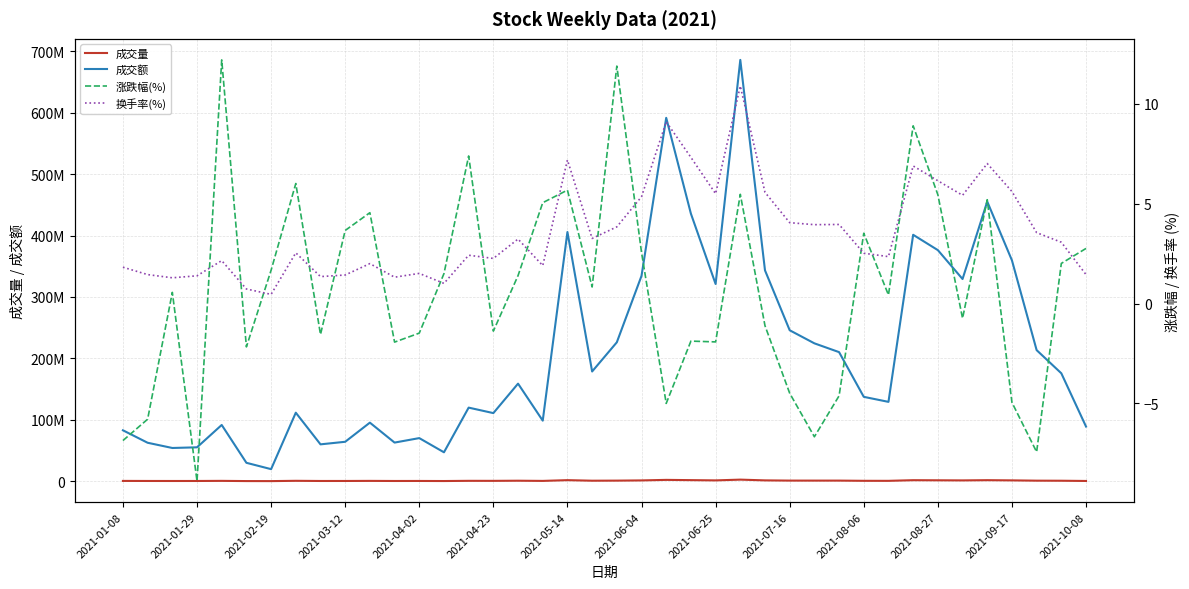

Where does the 换手率(%) series first go above 3?

16